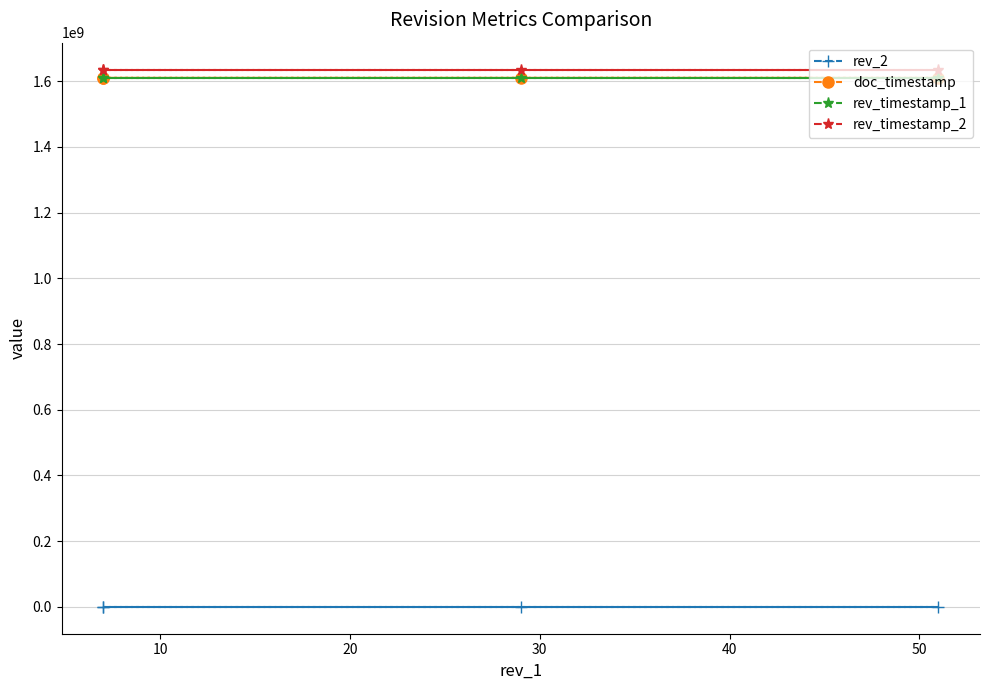

What is the spread (max minus min) of values at 20?

1635469357